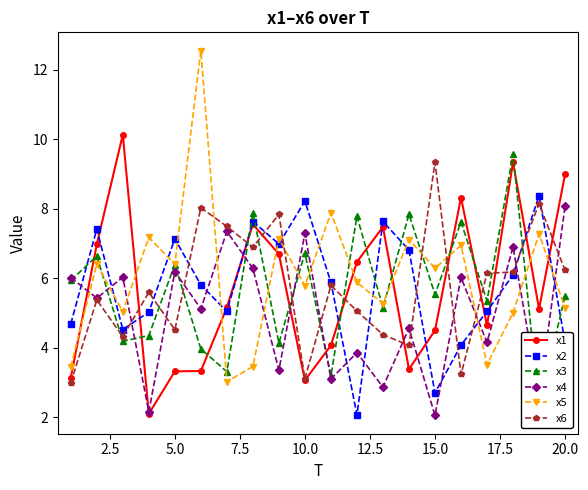

Which series has the largest total across all categories?

x5